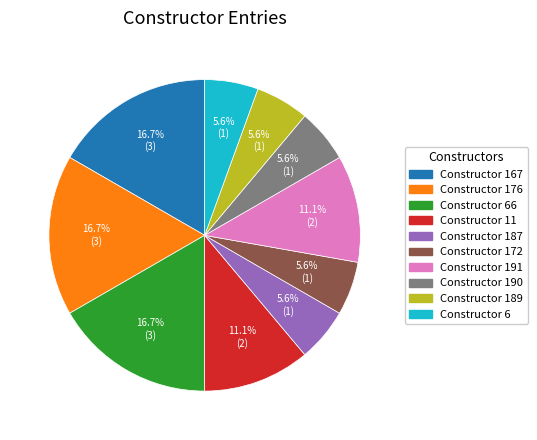

Is there any slice that represents more than half of the pie?

No